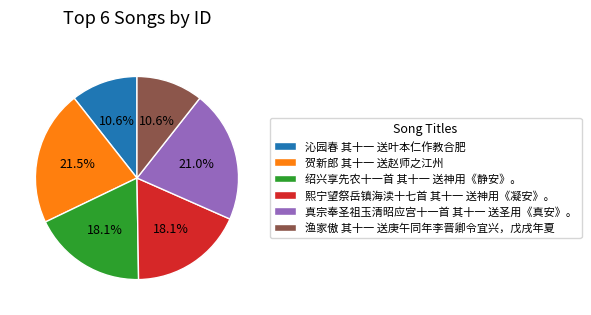

The 真宗奉圣祖玉清昭应宫十一首 其十一 送圣用《真安》。 slice represents 21% of the pie. True or false?

True